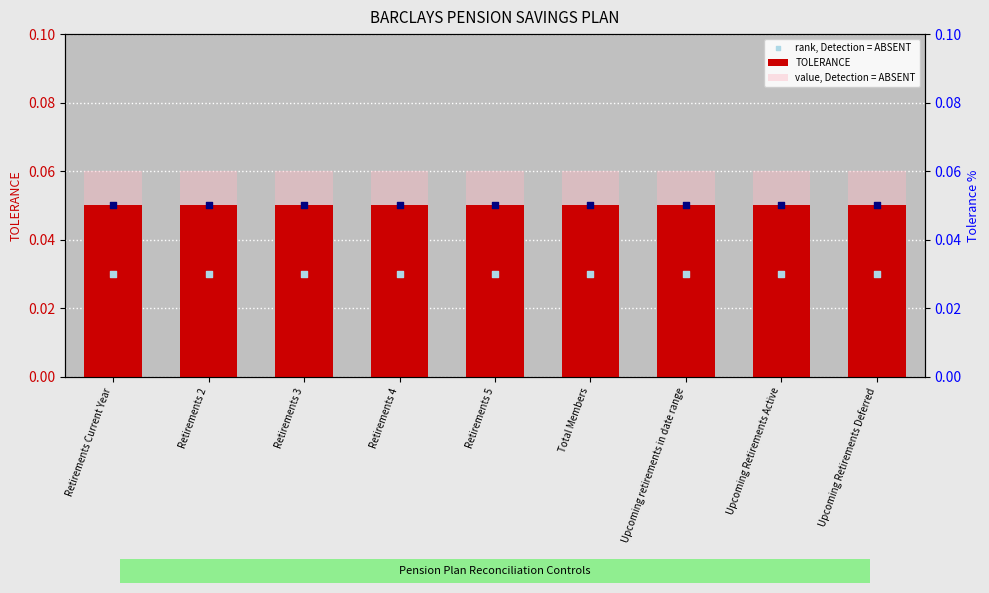

What is the total value across all series at Upcoming retirements in date range?

0.2